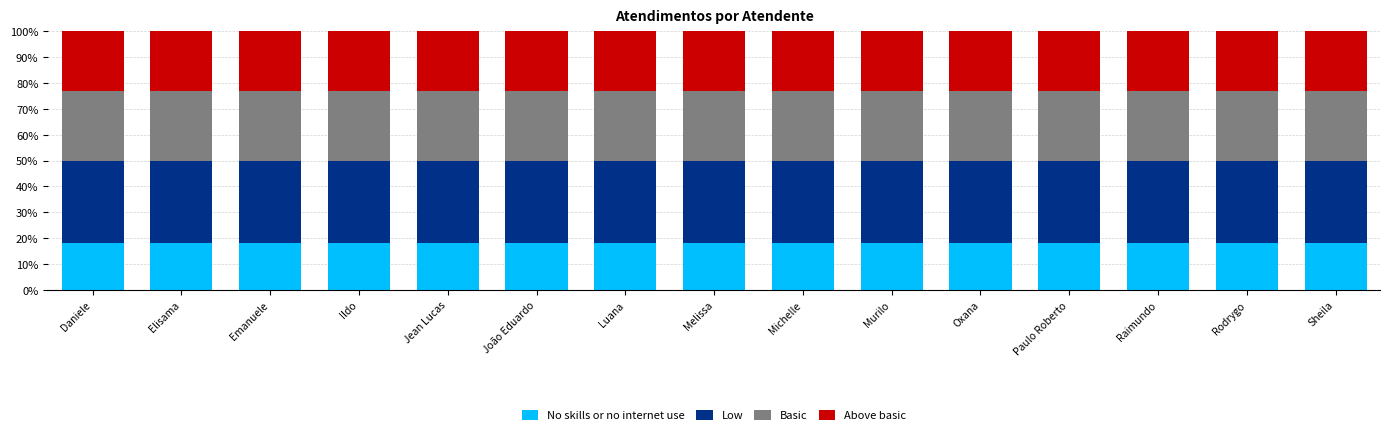

What are all the series names shown in the legend?

No skills or no internet use, Low, Basic, Above basic